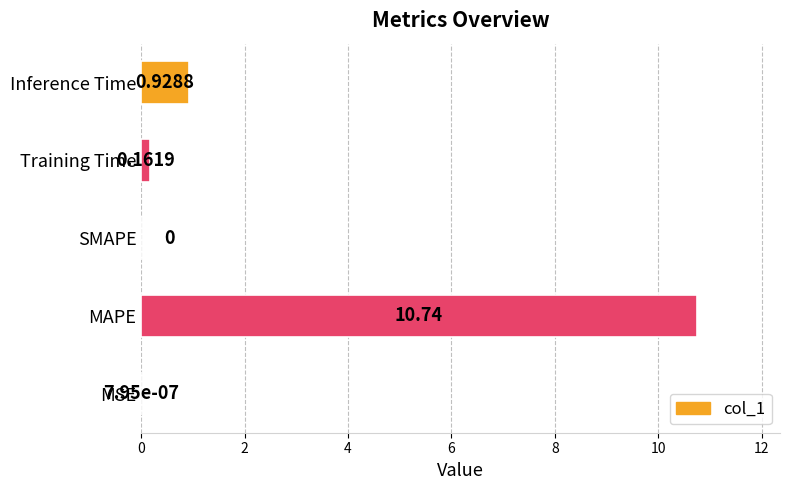

At which label is the value closest to 5?

Inference Time